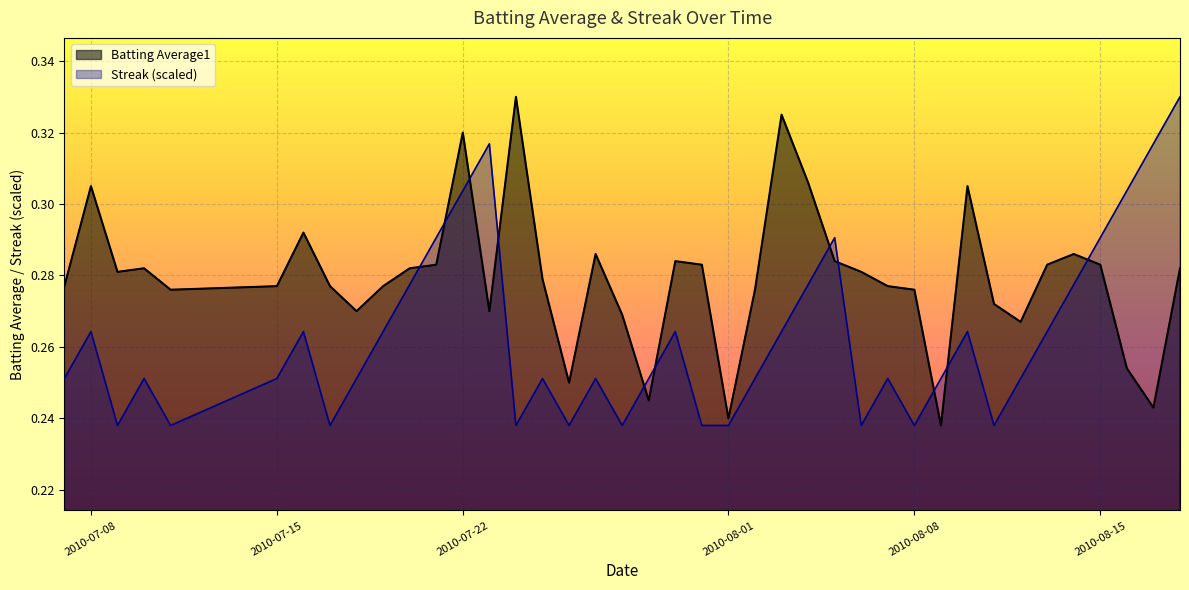

What is the value of the Streak point at the 21st from the left?

0.3